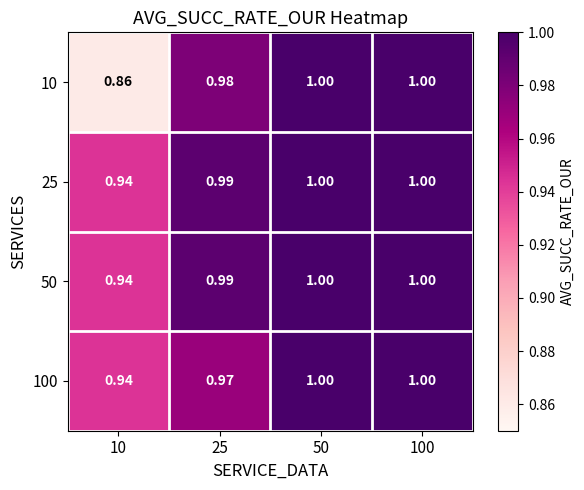

Which series has the widest spread of values?

10